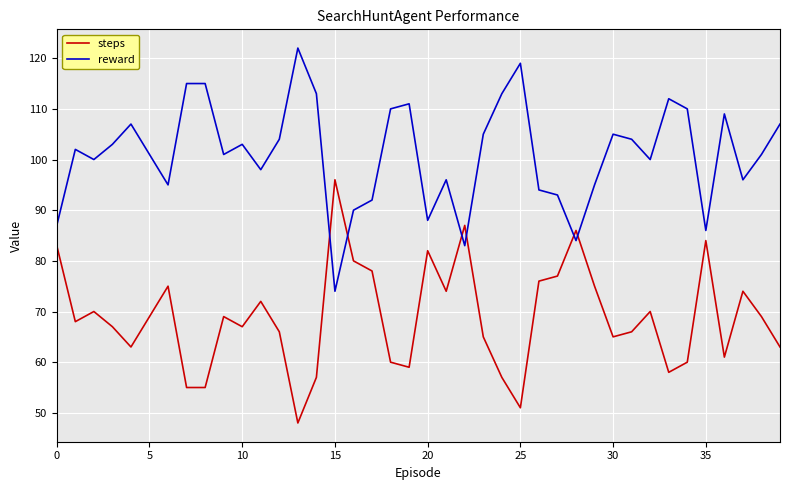

How many times do steps and reward cross each other?

6